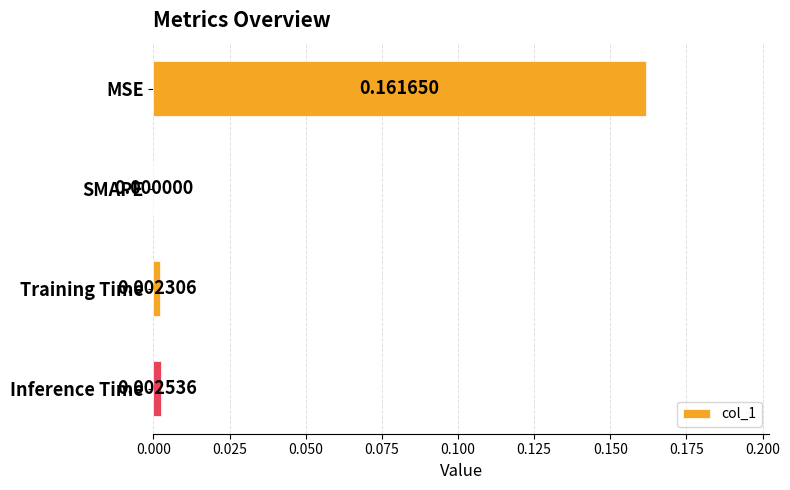

Which has a higher value, MSE or Inference Time?

MSE